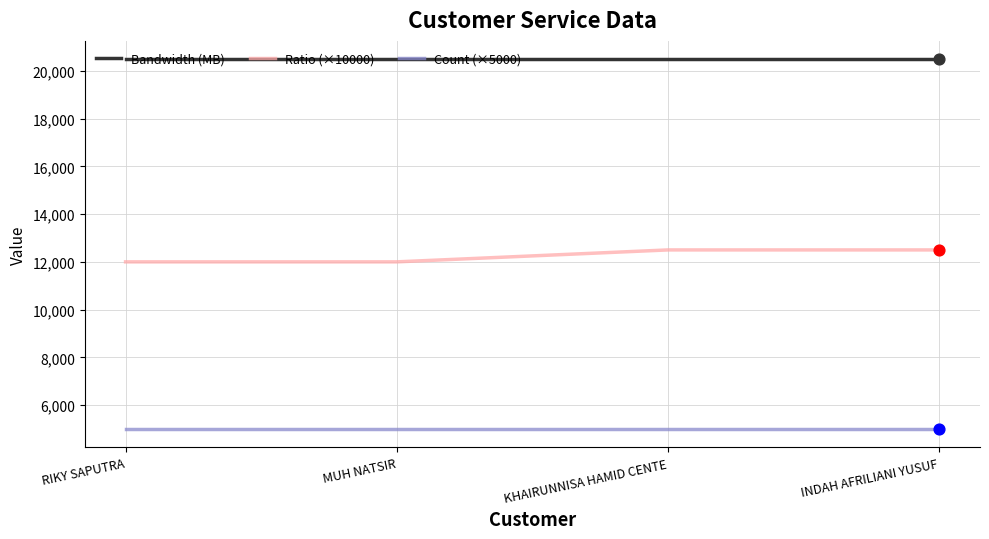

Is the value of Count (×5000) at KHAIRUNNISA HAMID CENTE greater than the value of Ratio (×10000) at MUH NATSIR?

No